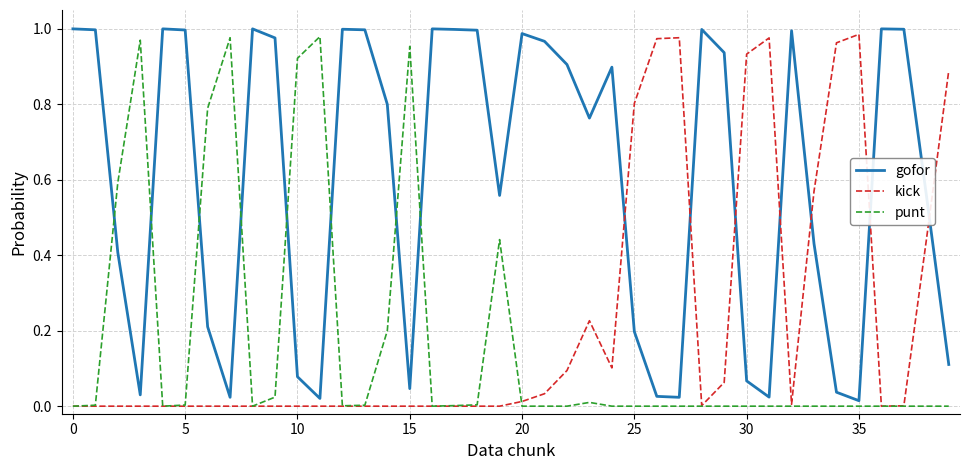

Which series has the largest total across all categories?

gofor